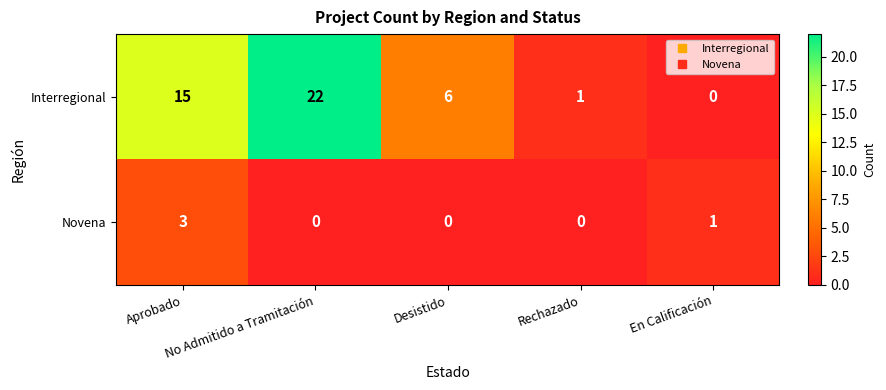

Which series has the largest total across all categories?

Interregional